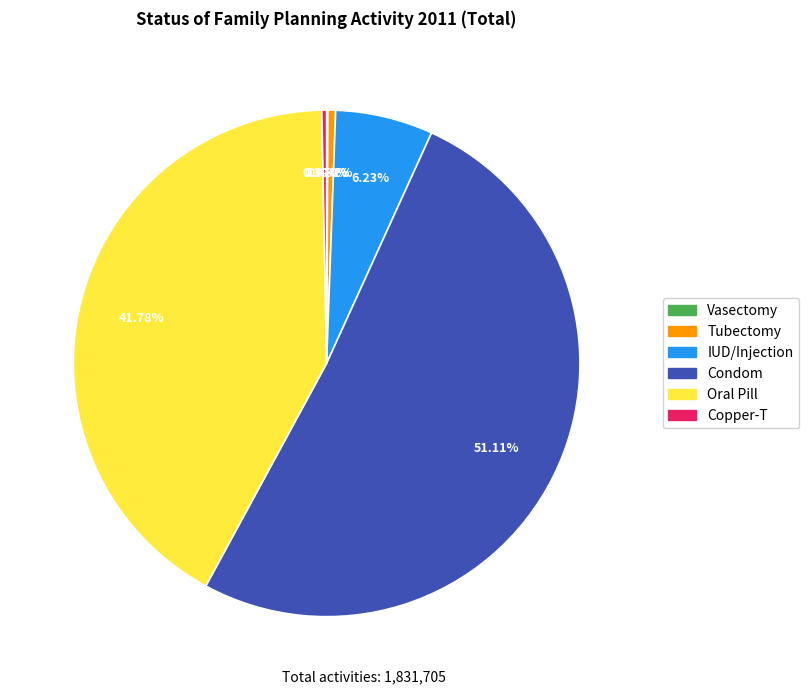

Between IUD/Injection and Tubectomy, which is larger?

IUD/Injection